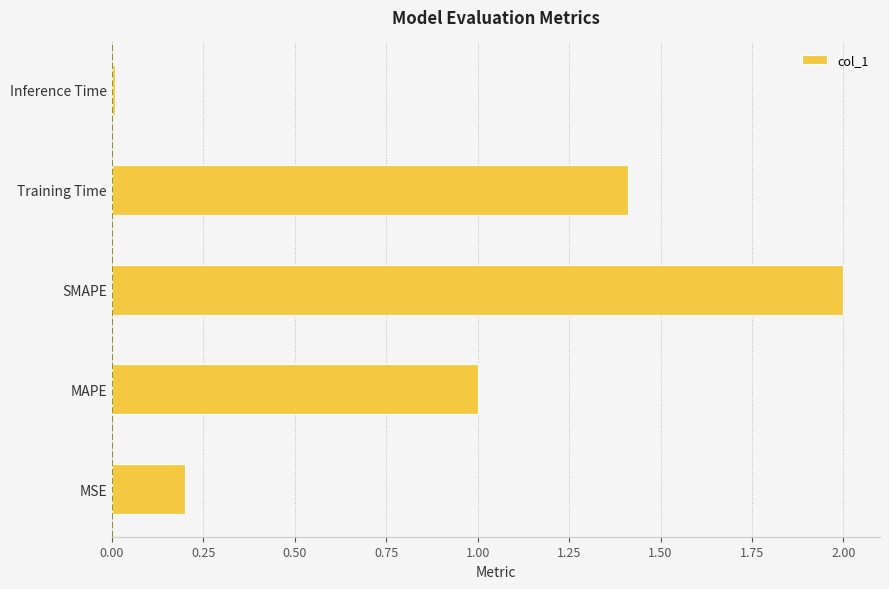

The chart shows a value of 0.4 at Training Time. True or false?

False